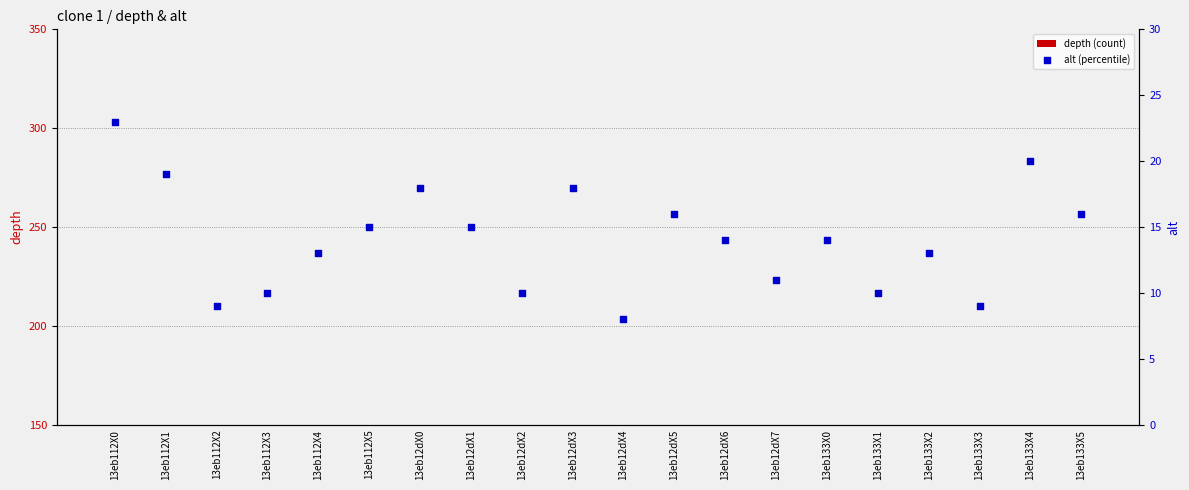

Which series has the largest Y range (max minus min)?

depth (count)